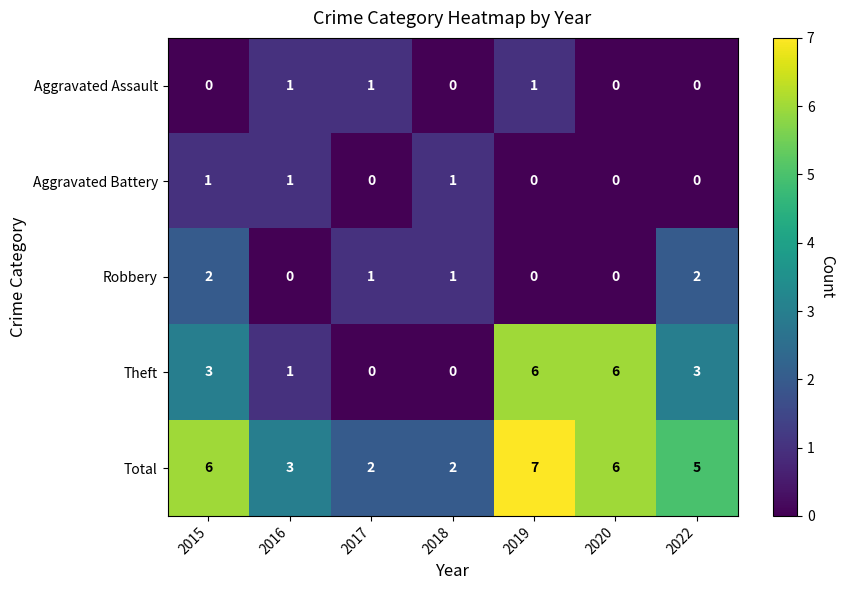

Between 2015 and 2020, which series saw the biggest shift?

Theft